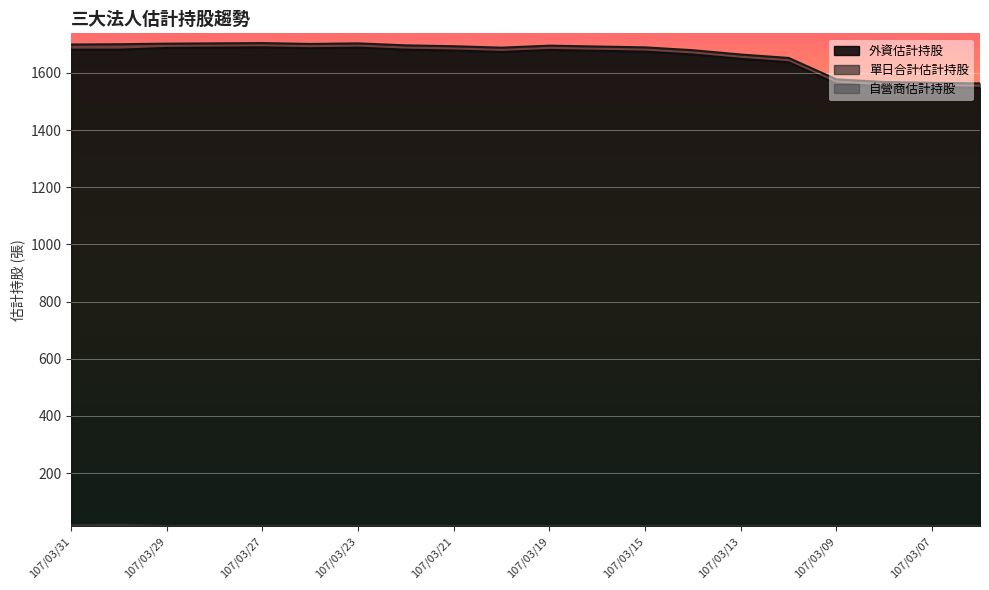

Is the value of 外資估計持股 at 107/03/12 greater than the value of 單日合計估計持股 at 107/03/30?

No